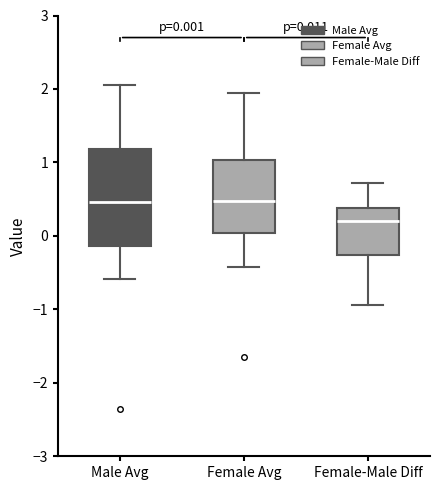

Comparing the boxes themselves (not the whiskers), which one is the tallest?

Male Avg